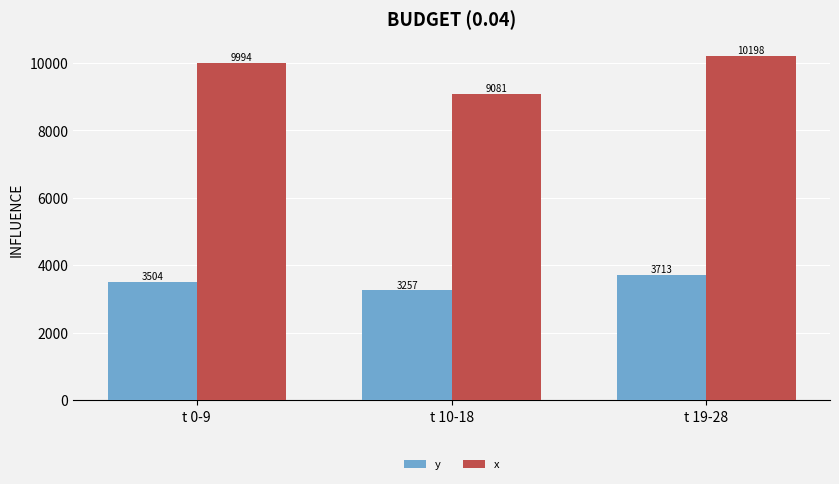

What is the difference between the y values at t 0-9 and t 19-28?

209